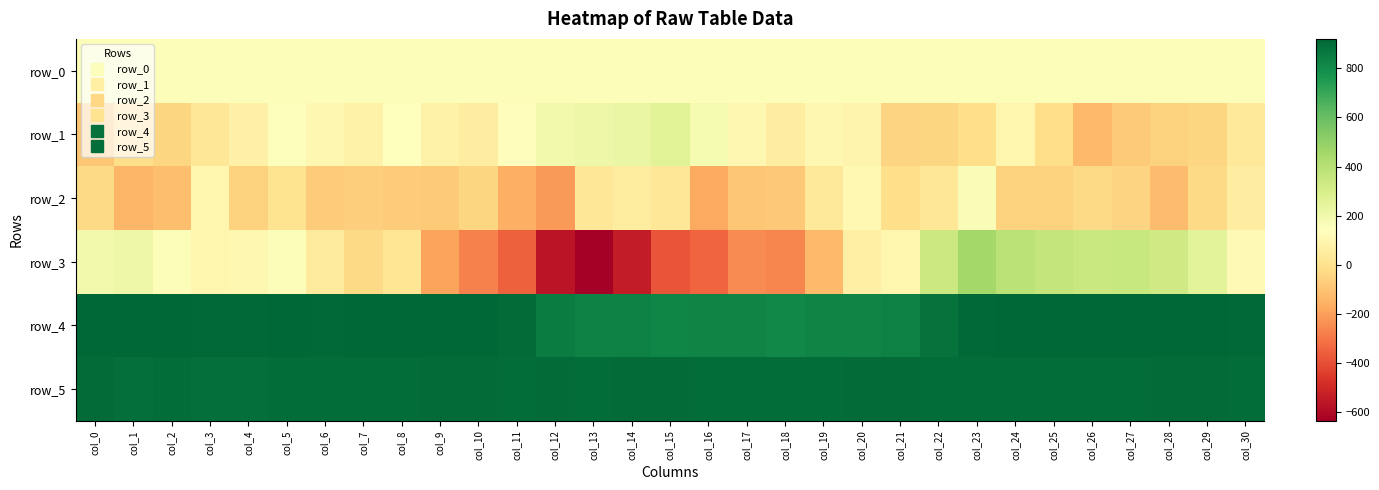

How many data points in row_3 are above 95?

15